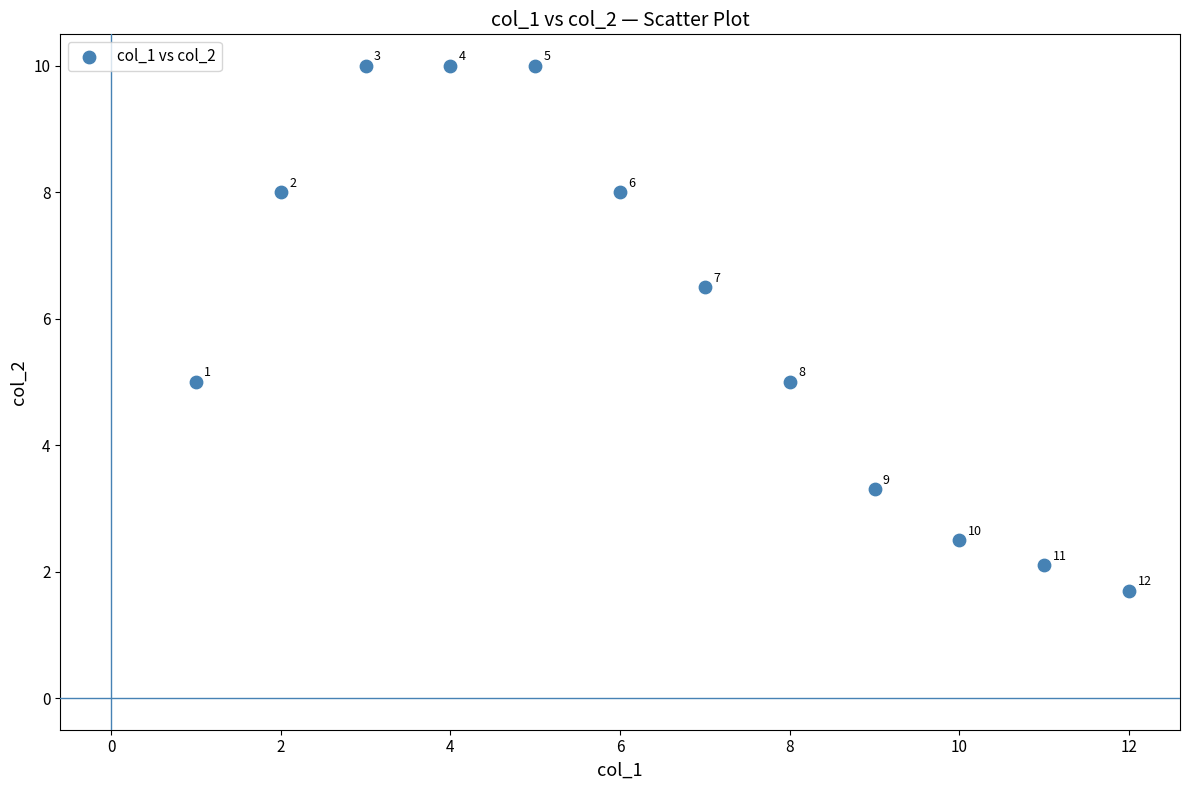

What is the range of Y values (max minus min)?

8.3